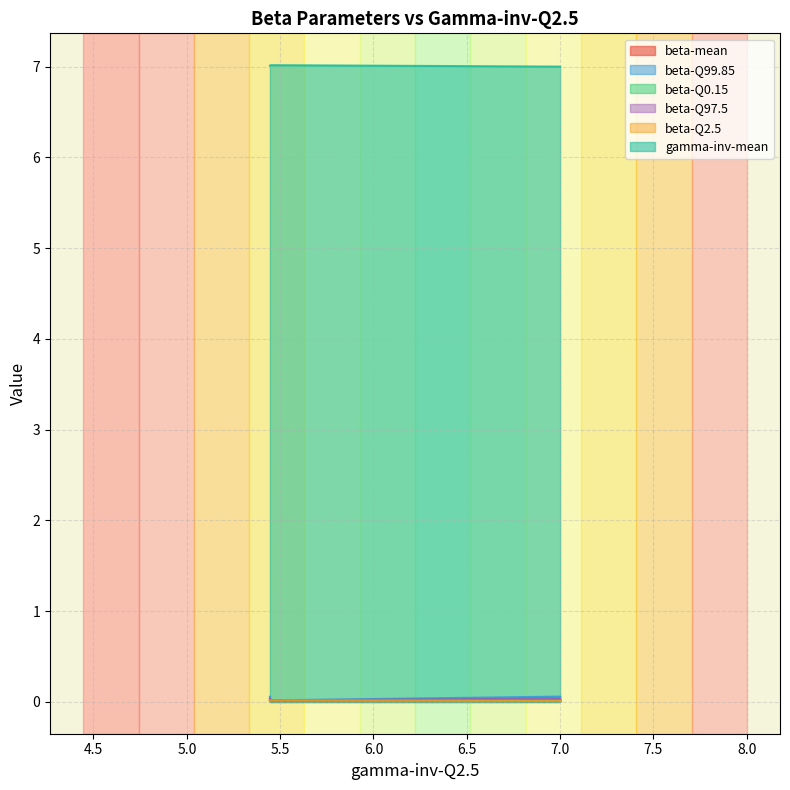

At how many categories does at least one series exceed 0?

3